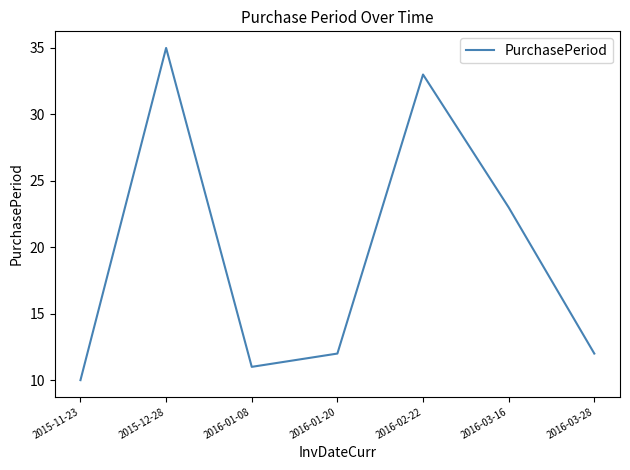

The value at 2016-02-22 is 33. True or false?

True